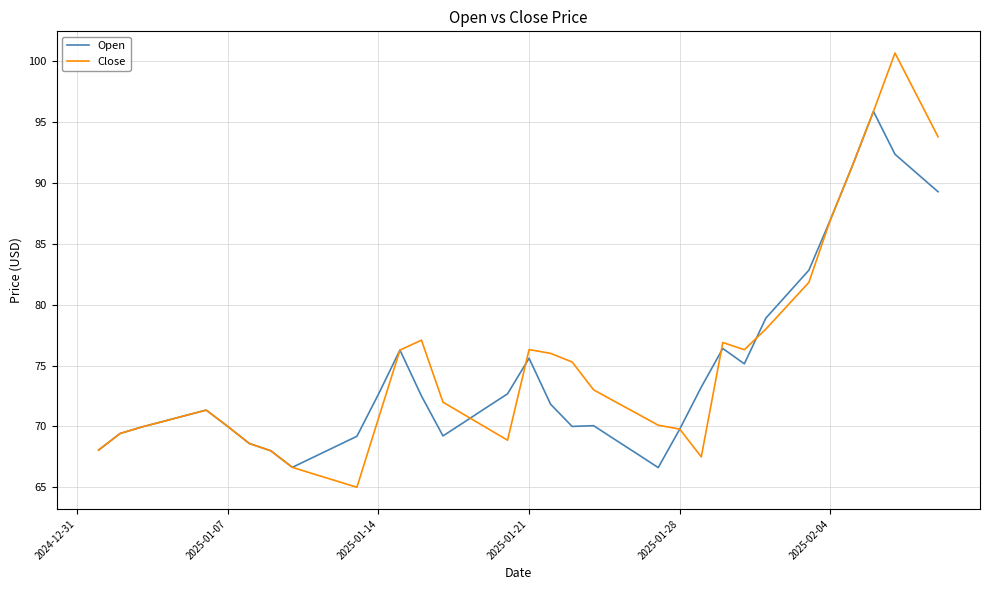

How many categories are shown in the chart?

40